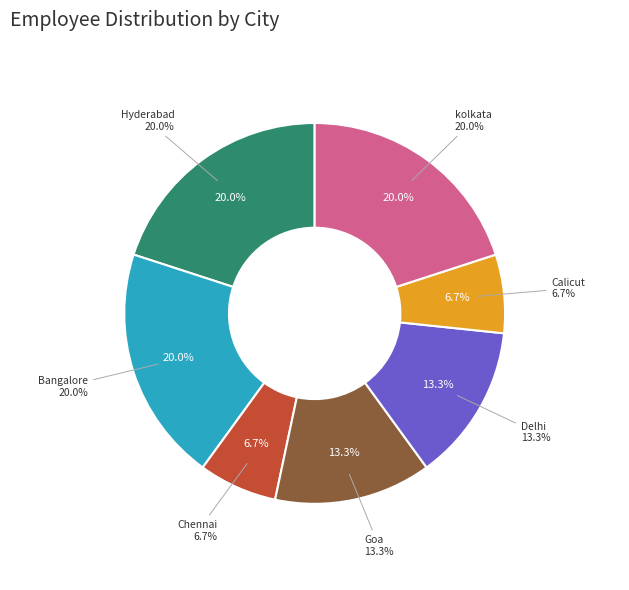

Approximately how many times larger is the value at Bangalore compared to Hyderabad?

1.0